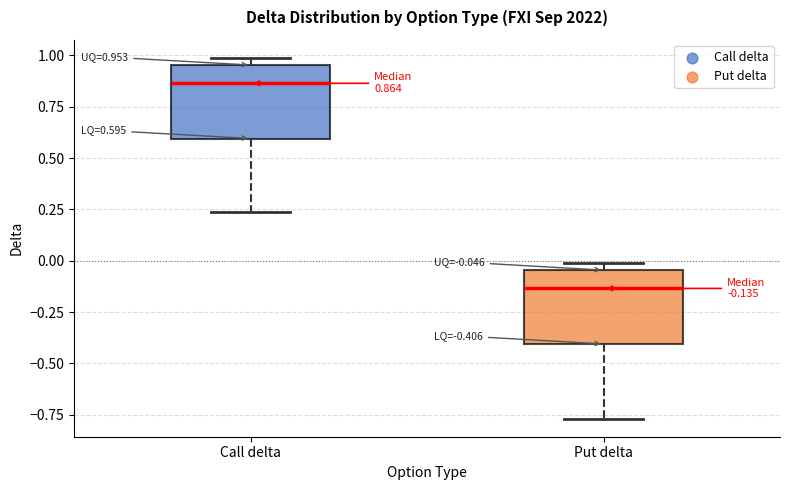

Which box has the lowest median line?

Put delta